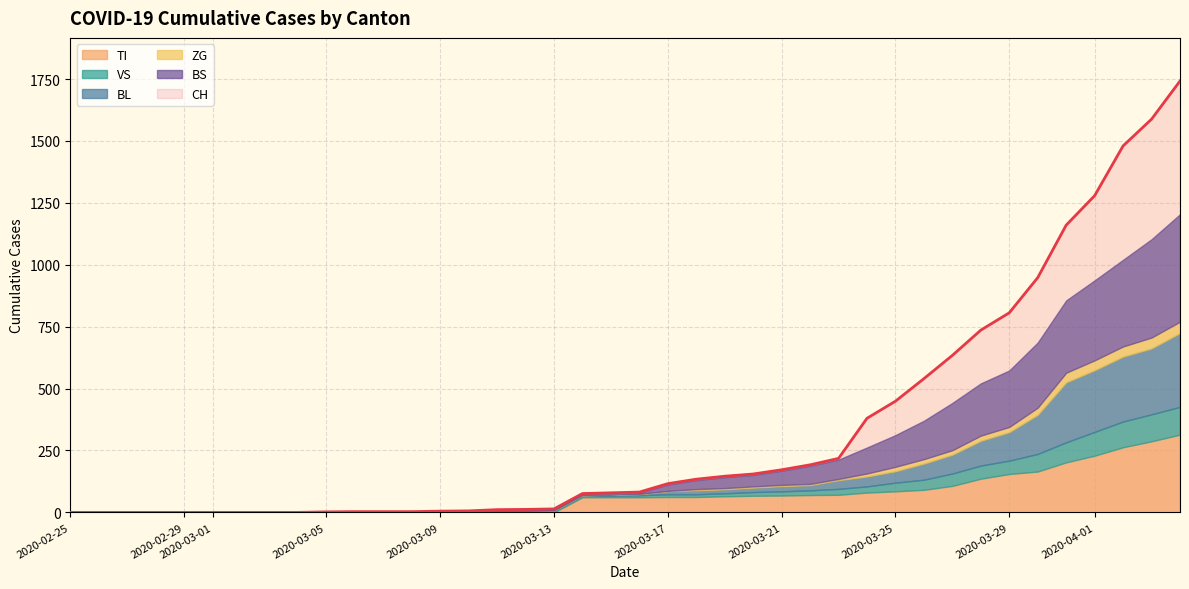

What are all the series names shown in the legend?

CH, TI, VS, BL, BS, ZG